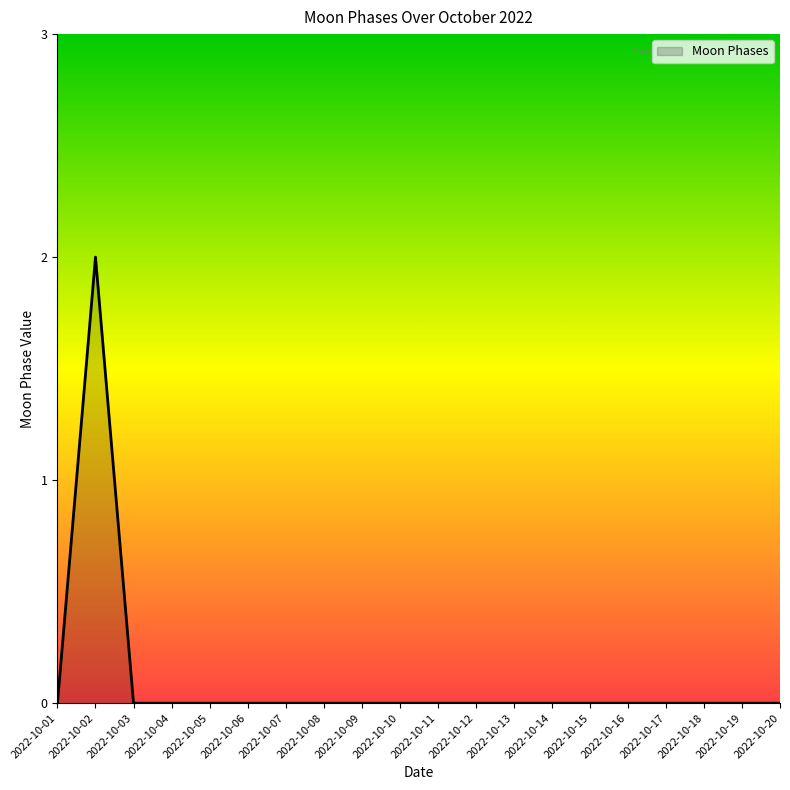

How many lines are shown in the chart?

1